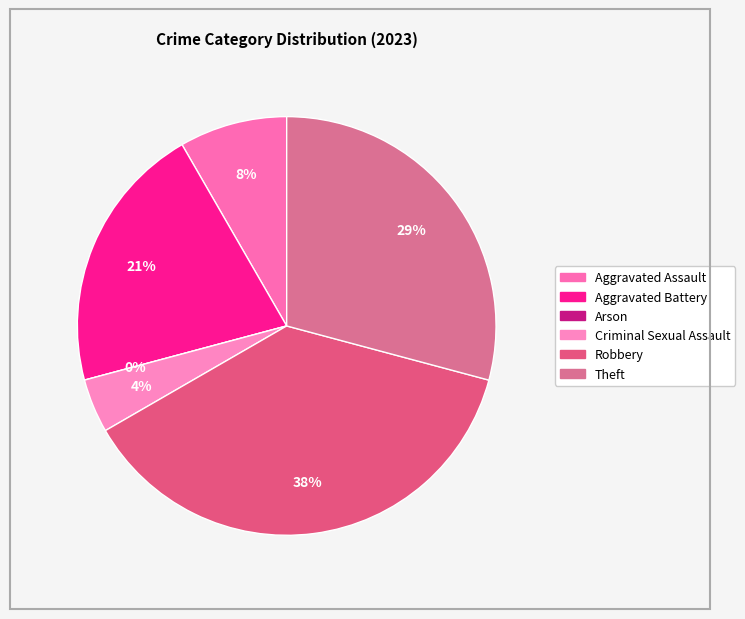

To the nearest percent, what percentage of the pie is Robbery?

38%